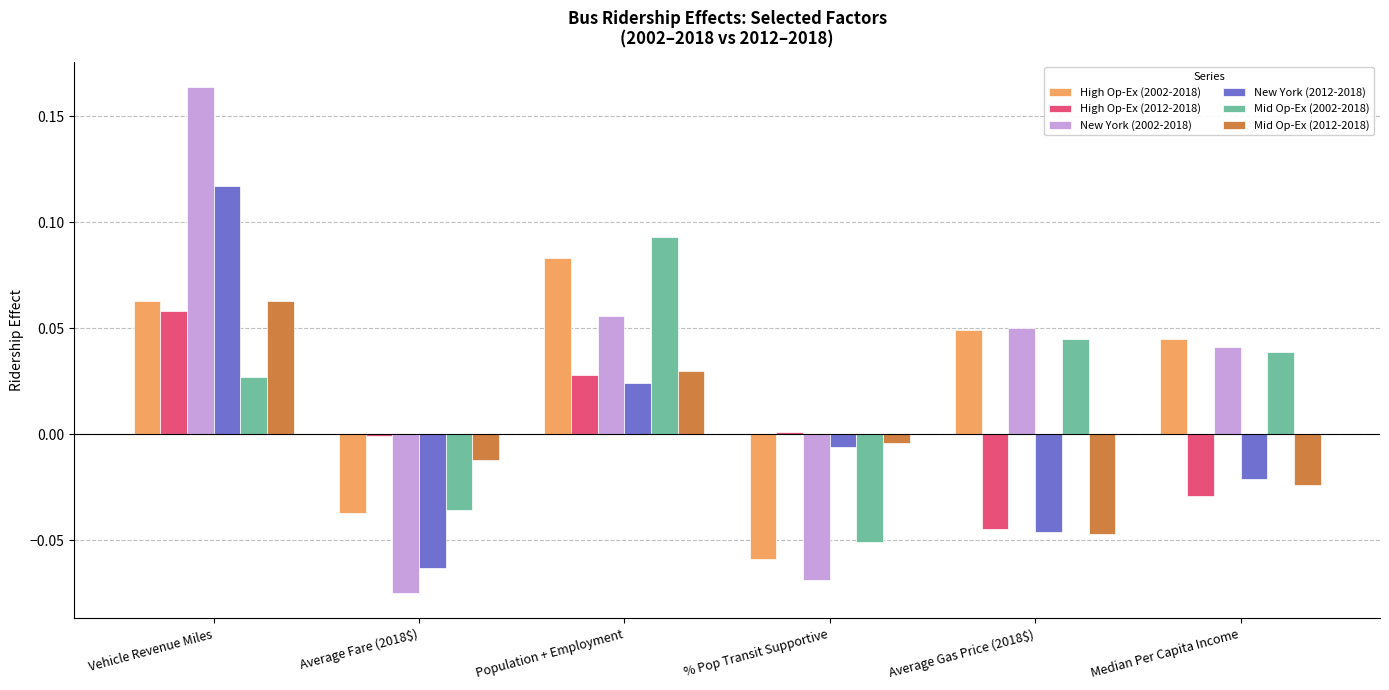

Is it true that High Op-Ex (2012-2018) equals 0.0 at % Pop Transit Supportive?

True